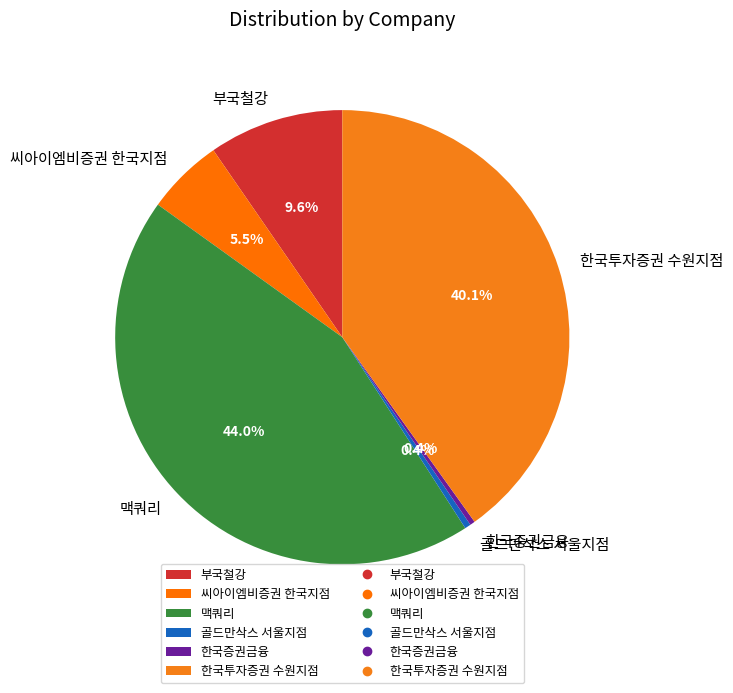

Which slice is the largest?

맥쿼리